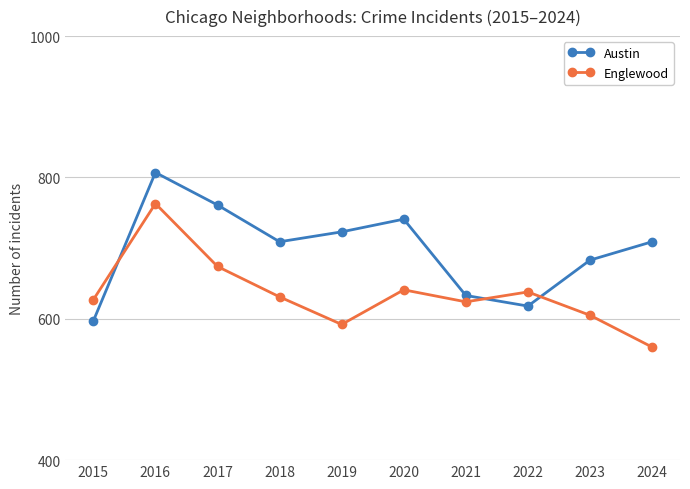

Reading left to right, list all the values displayed in this chart.

Austin: 597	807	761	709	723	741	633	618	683	709
Englewood: 627	763	674	631	592	641	624	638	605	560